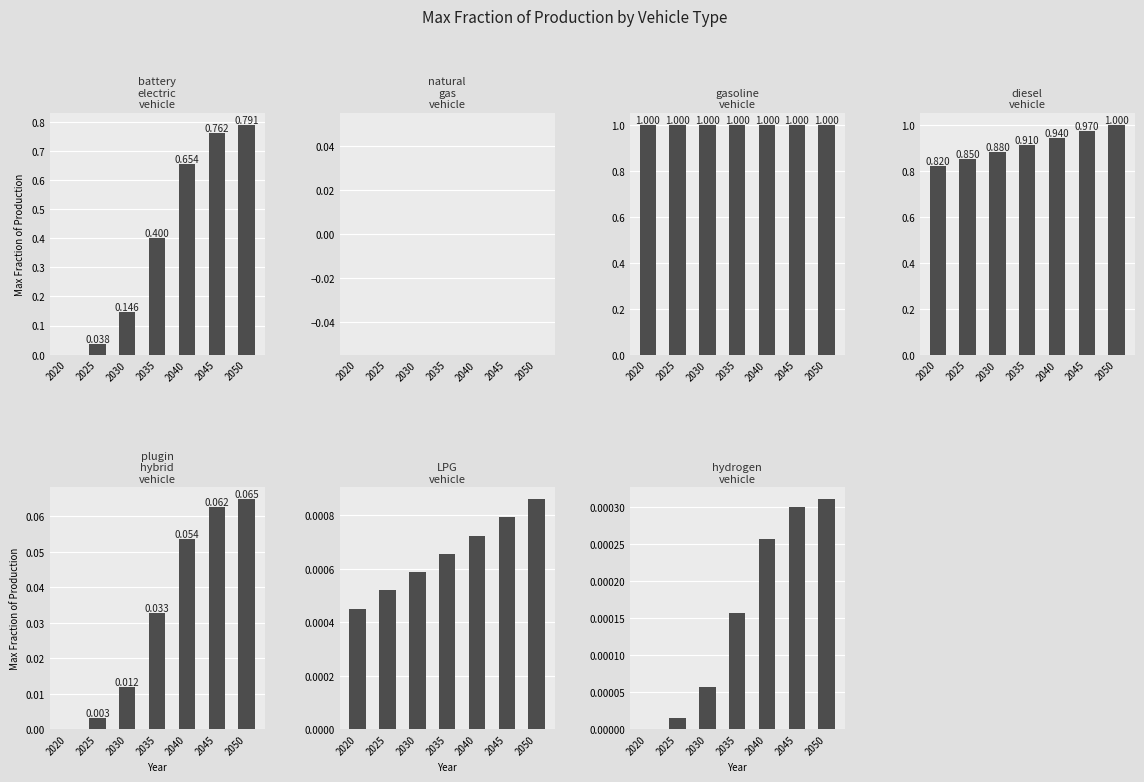

True or false: diesel vehicle has a value of 0.8 at 2020.

True